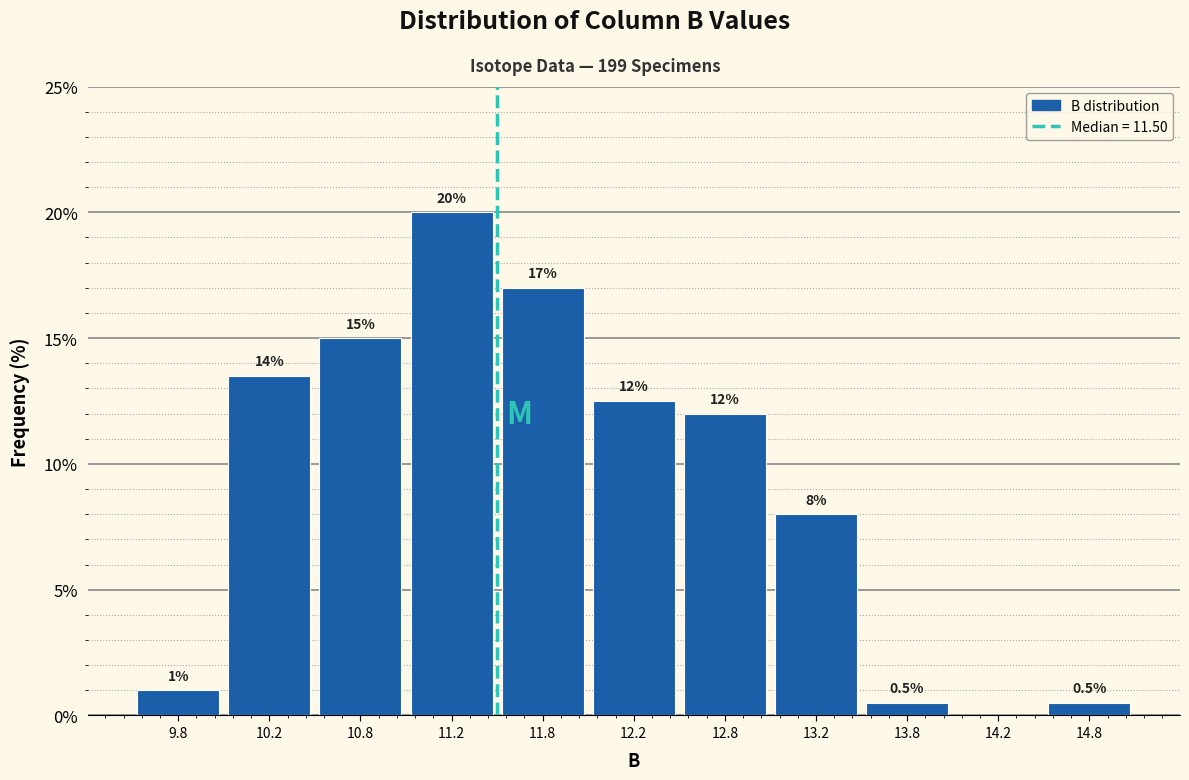

Which range on the x-axis has the tallest bar?

11.0 to 11.5